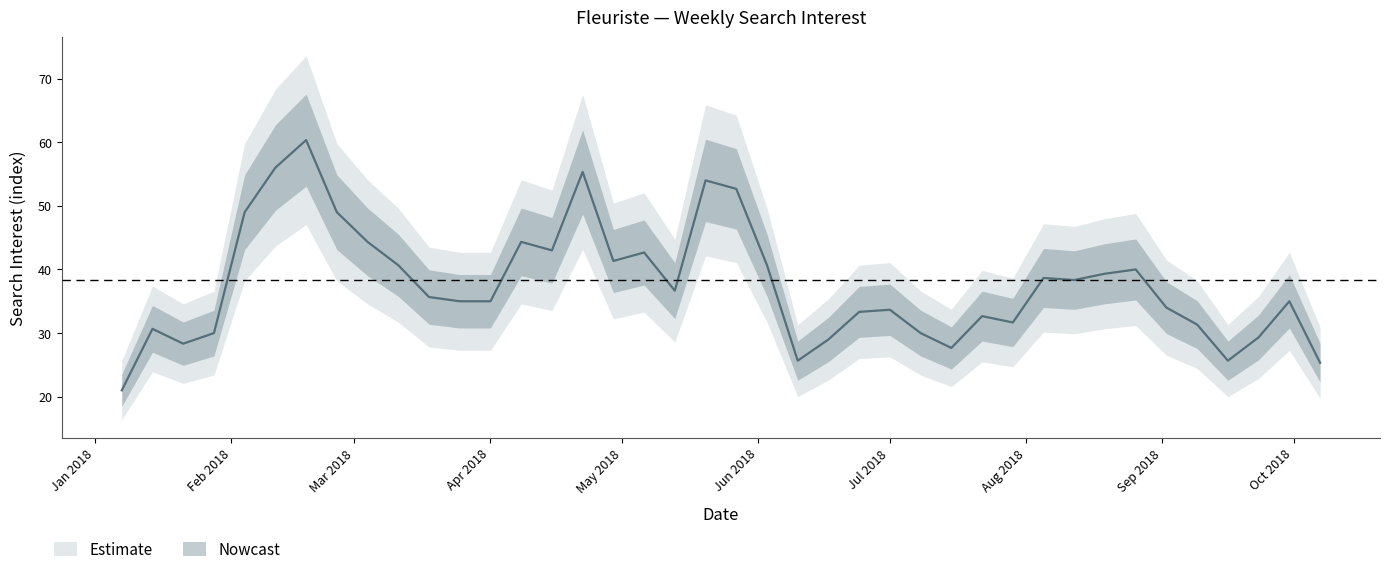

What position from the right is 2018-10-07?

1